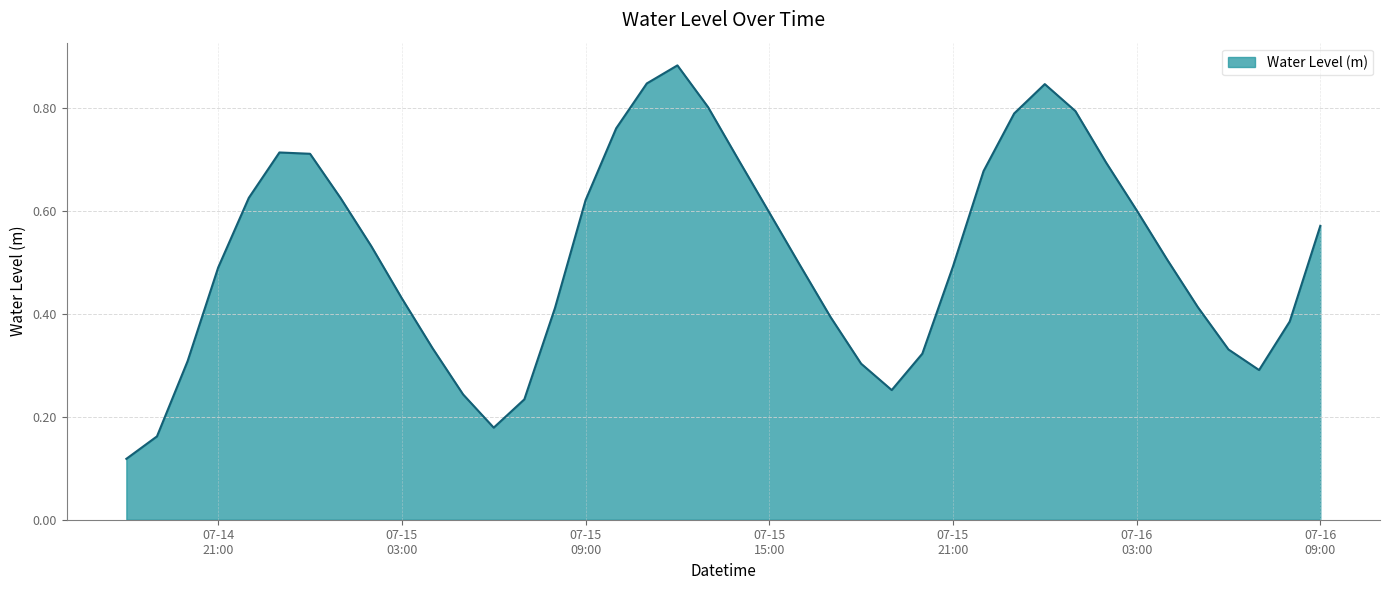

Does the chart display data point markers on the line(s)?

No